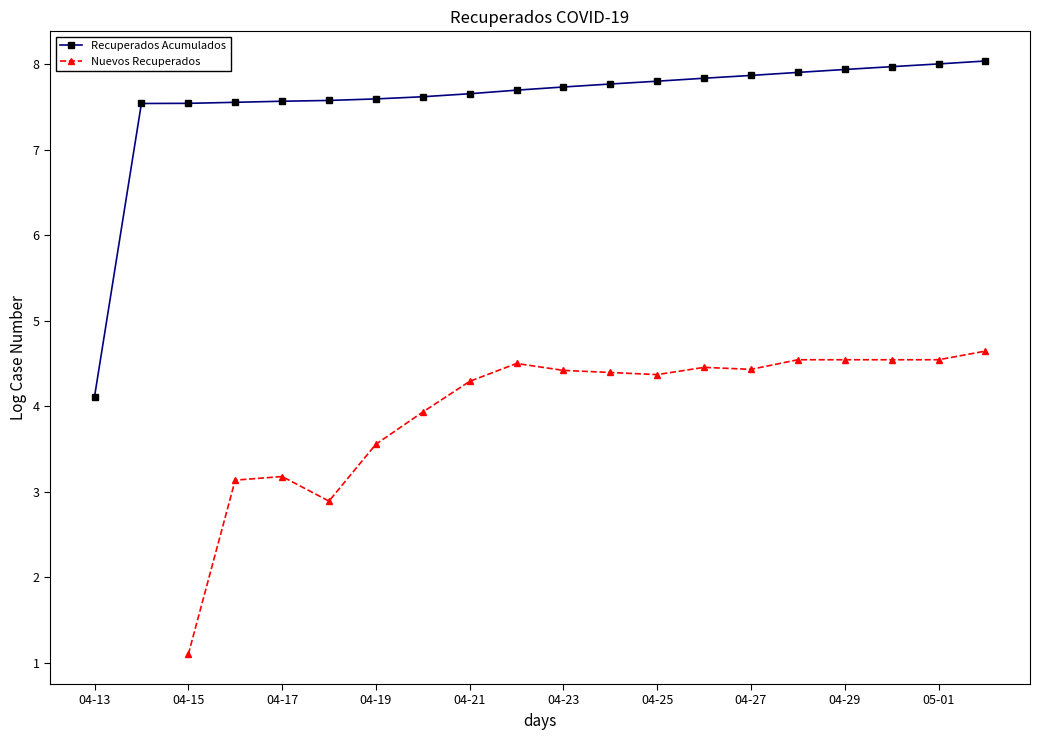

What is the maximum value shown in the chart?

8.0